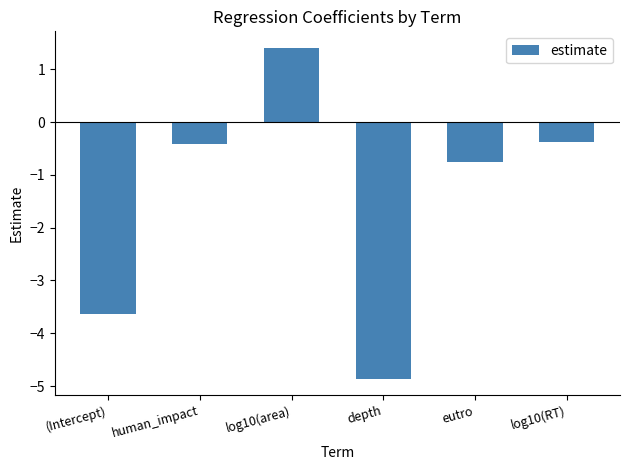

The value at eutro is -0.8. True or false?

True